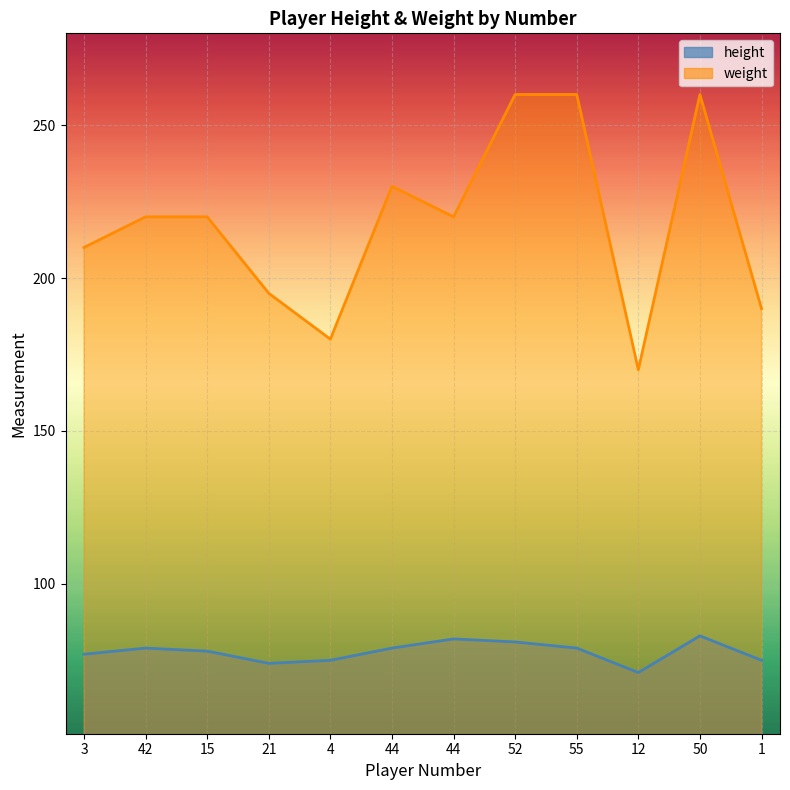

True or false: height has more than 2 interior local peaks.

True